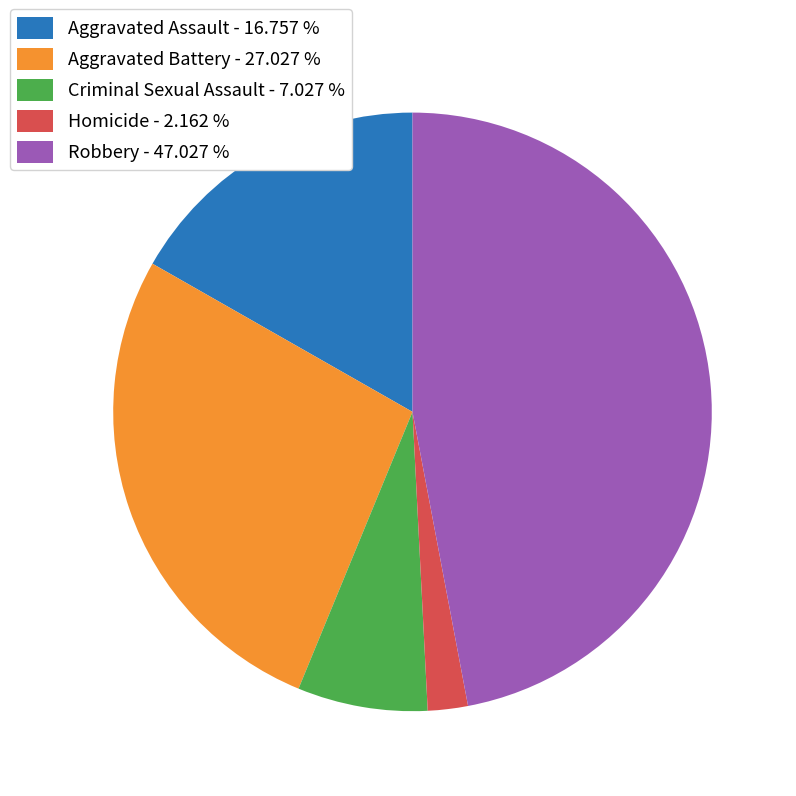

Approximately how many times larger is the value at Criminal Sexual Assault - 7.027 % compared to Aggravated Battery - 27.027 %?

0.3